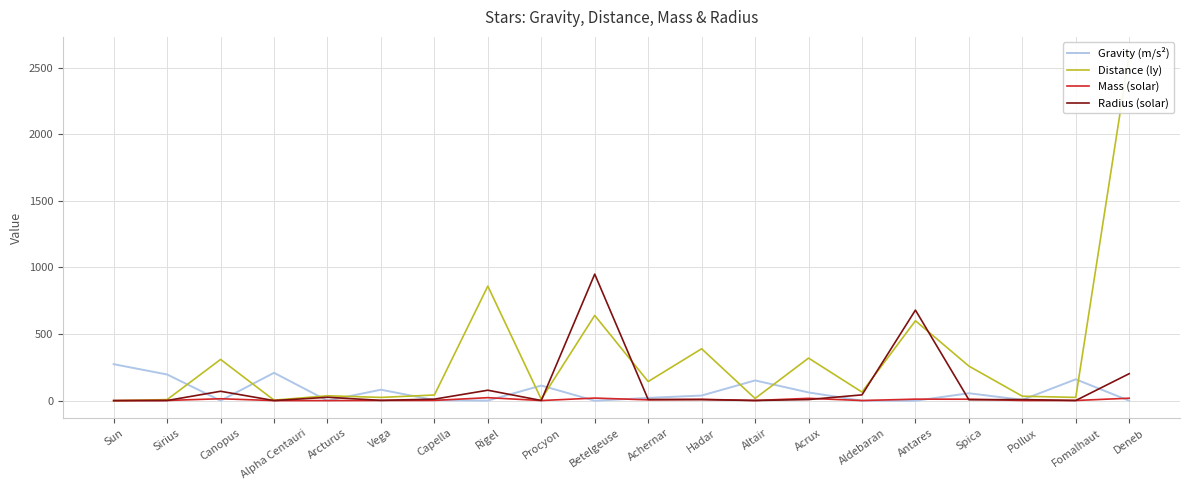

Reading left to right, list all the values displayed in this chart.

Gravity (m/s²): 274.3	197.0	0.8	209.5	0.4	82.8	5.0	1.0	114.0	0.0	21.2	38.9	152.4	62.3	0.2	0.0	56.2	6.7	160.8	0.1
Distance (ly): 0.0	8.6	310.0	4.4	37.0	25.0	43.0	860.0	11.4	640.0	144.0	390.0	17.0	320.0	65.0	600.0	260.0	34.0	25.0	2600.0
Mass (solar): 1.0	2.1	15.0	1.1	1.1	2.2	2.6	23.0	1.5	20.0	6.7	10.5	1.8	18.0	1.5	12.0	11.4	1.9	1.9	19.0
Radius (solar): 1.0	1.7	71.0	1.2	26.0	2.7	12.0	78.9	1.9	950.0	9.3	8.6	1.8	8.9	44.0	680.0	7.5	8.8	1.8	203.0